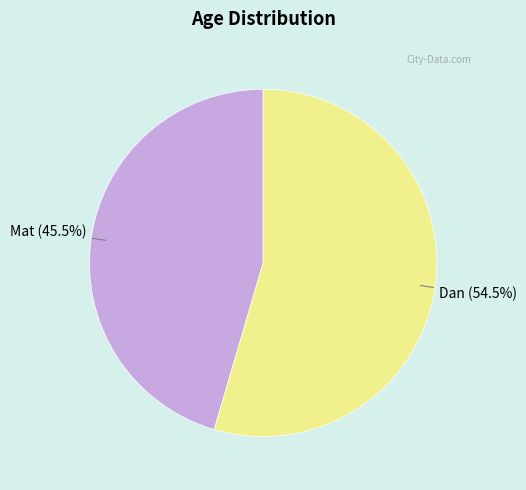

Is there a majority slice in this chart?

Yes